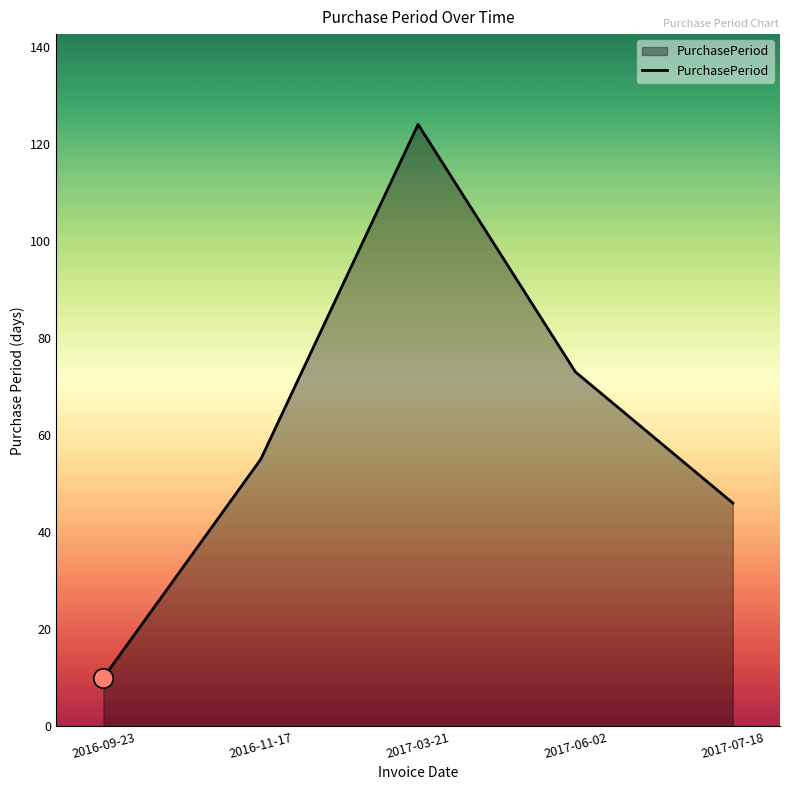

Reading right to left, list all the values displayed in this chart.

2017-07-18=46	2017-06-02=73	2017-03-21=124	2016-11-17=55	2016-09-23=10